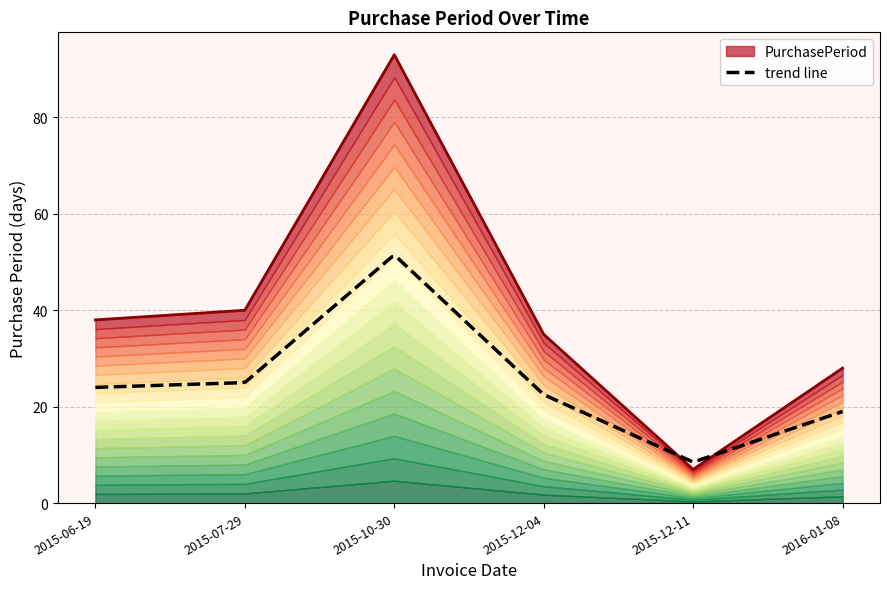

List the labels in order of value, largest first.

2015-10-30, 2015-07-29, 2015-06-19, 2015-12-04, 2016-01-08, 2015-12-11